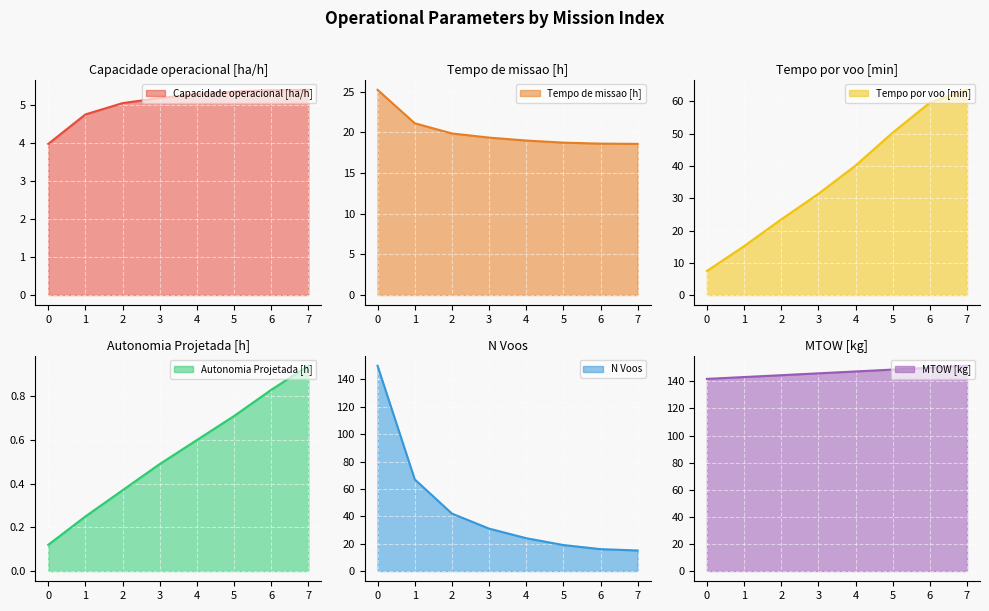

At how many categories does at least one series exceed 105?

8